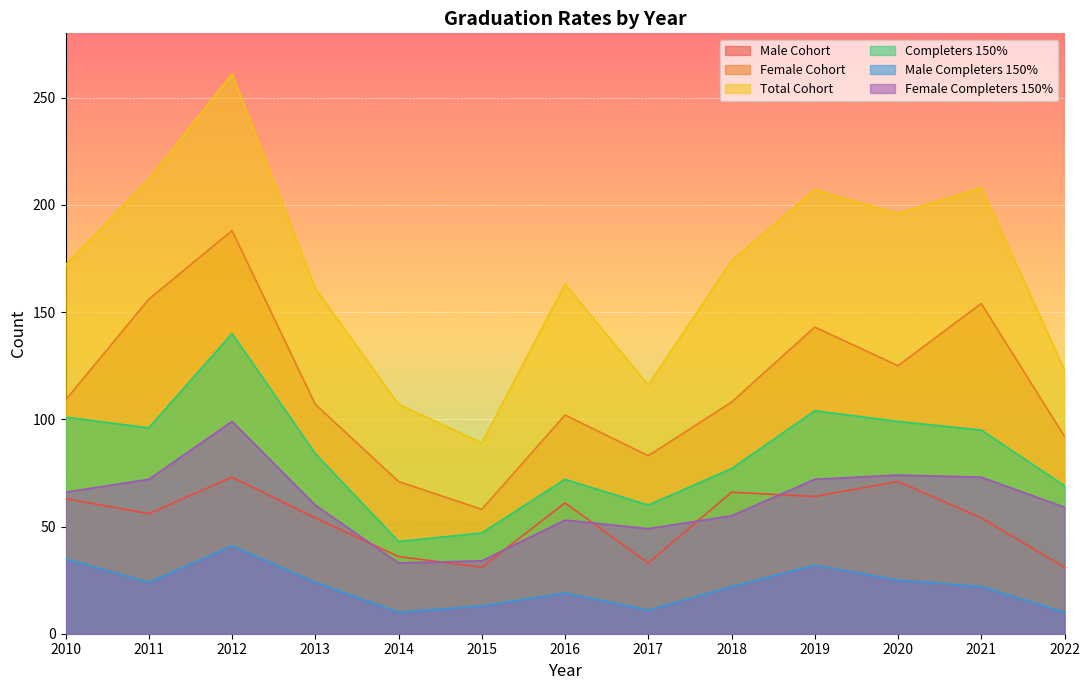

What is the total value across all series at 2012?

802